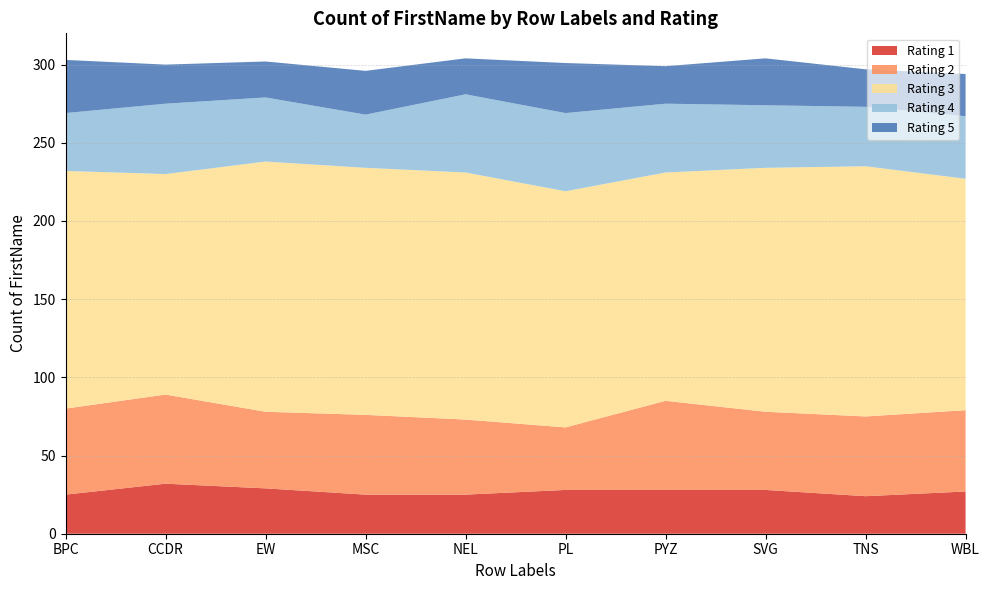

Reading right to left, transcribe all the data shown in this chart.

1: 27	24	28	28	28	25	25	29	32	25
2: 52	51	50	57	40	48	51	49	57	55
3: 148	160	156	146	151	158	158	160	141	152
4: 40	38	40	44	50	50	34	41	45	37
5: 27	24	30	24	32	23	28	23	25	34